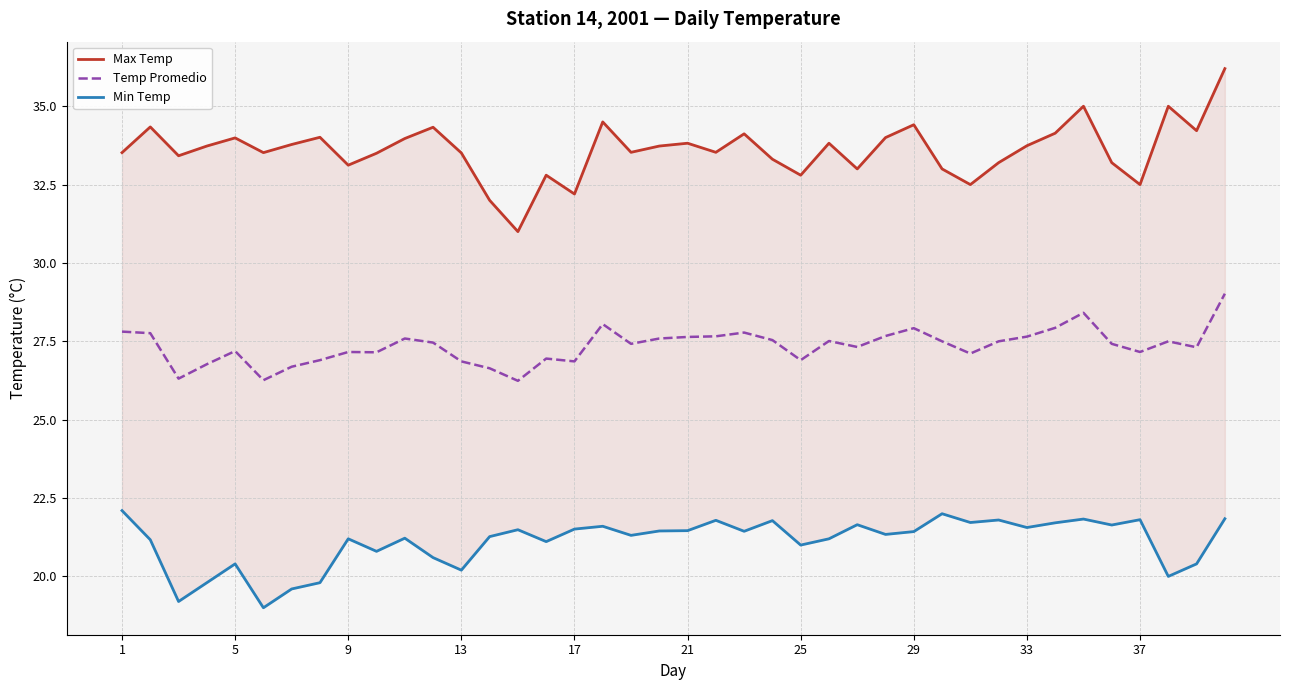

What is the average value of the Min Temp series?

21.1